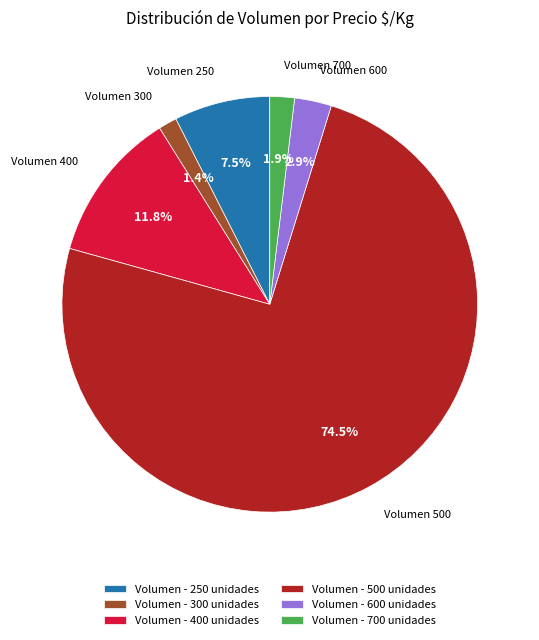

Approximately how many times larger is the value at Volumen - 600 unidades compared to Volumen - 700 unidades?

1.5